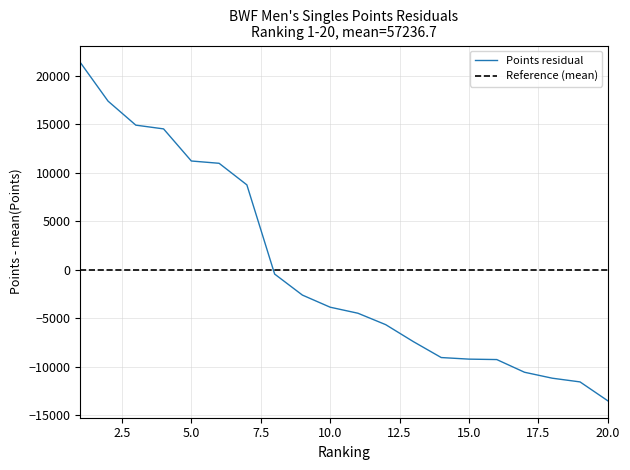

The chart shows a value of -459.4 at 8. True or false?

True